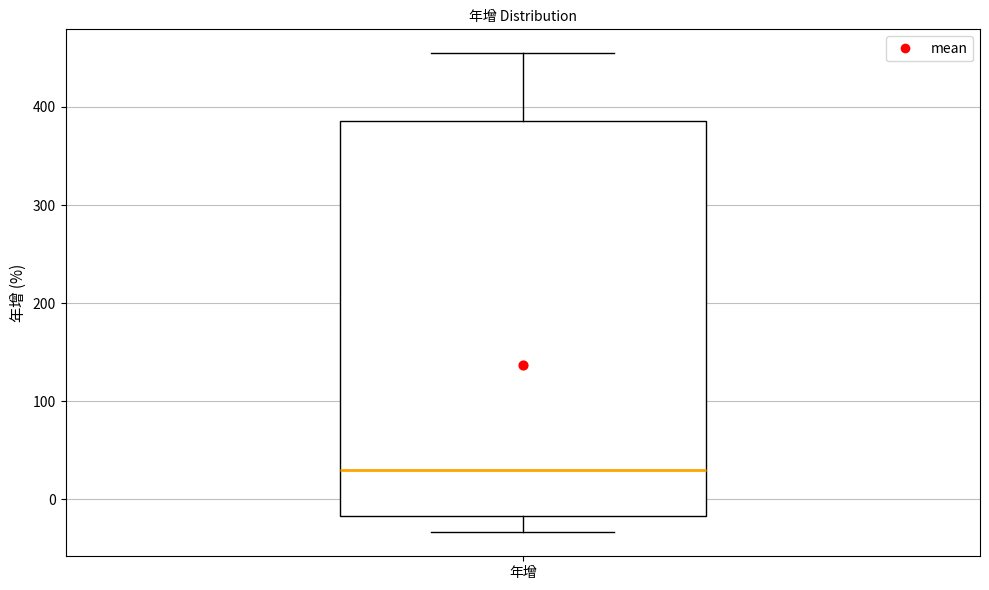

Read this box plot against the y-axis: the position of the median line, the range covered by the box, and the ends of both whiskers. The values are not printed on the chart, so give them approximately, as read against the axis.

median 30, box -20 to 390, whiskers -30 to 450